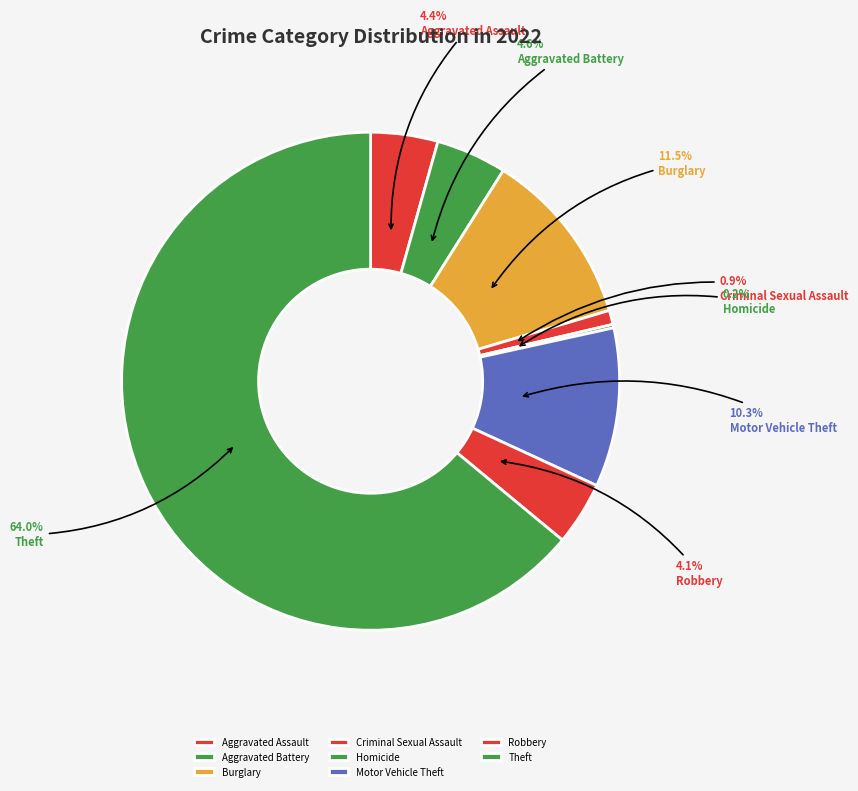

To the nearest percent, what is the average slice percentage?

12%